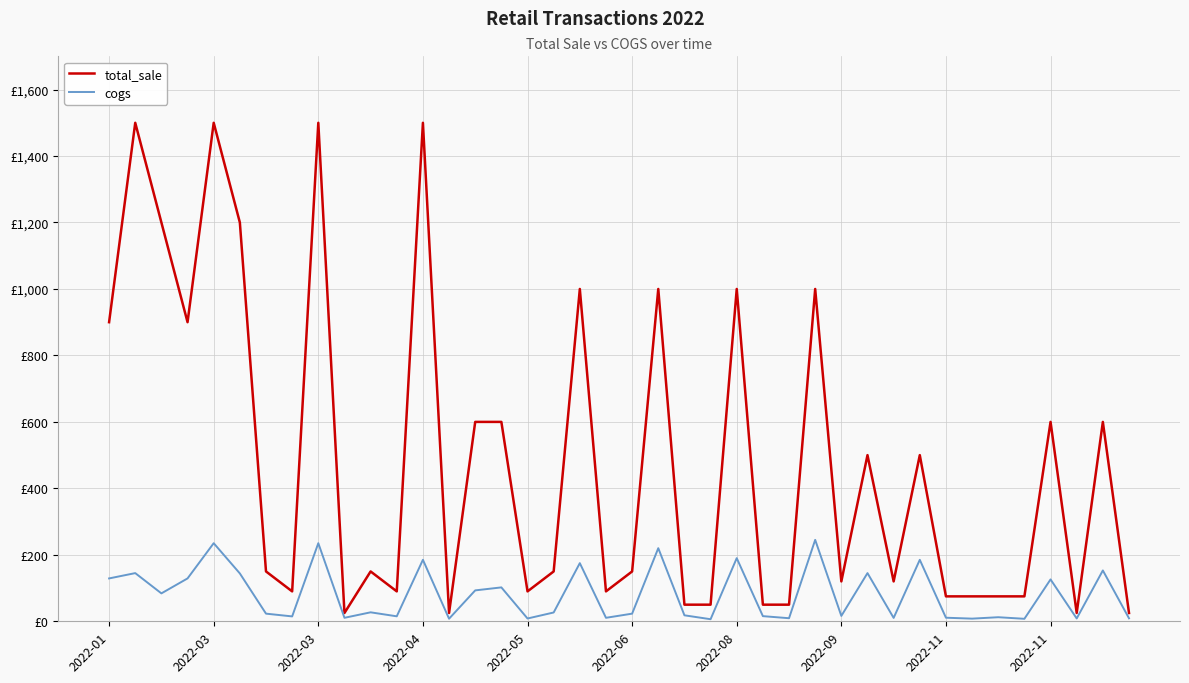

What is the average value of the total_sale series?

485.0